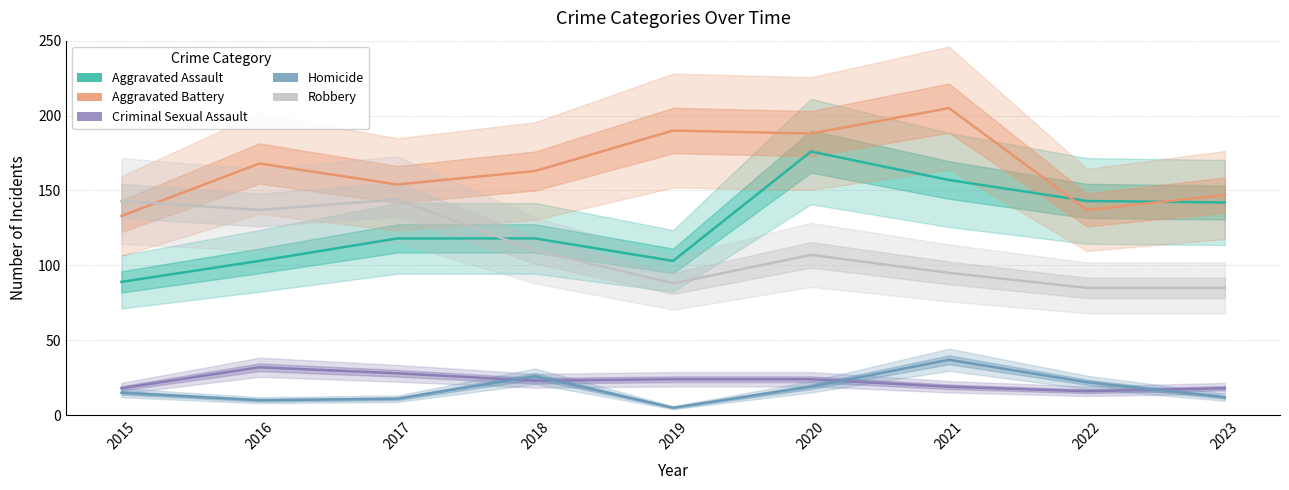

What is the total value across all series at 2023?

404